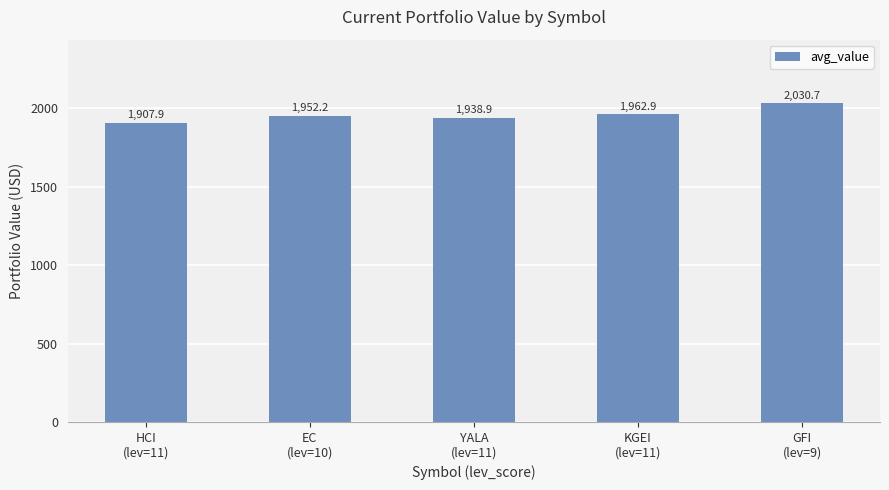

What is the greatest value displayed?

2030.7